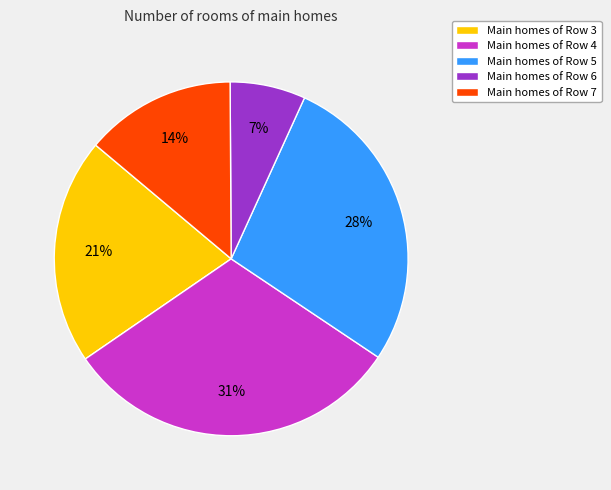

Which category has the biggest portion of the pie?

Main homes of Row 4